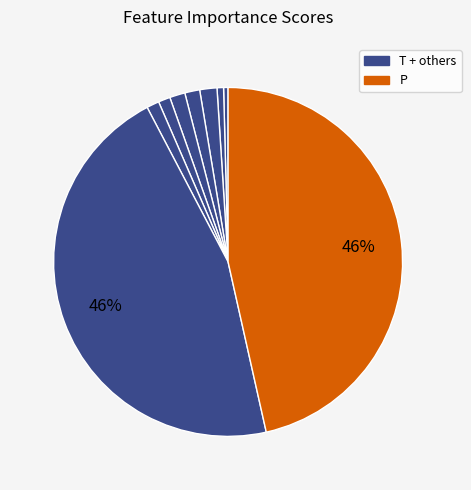

To the nearest percent, what is the average slice percentage?

11%